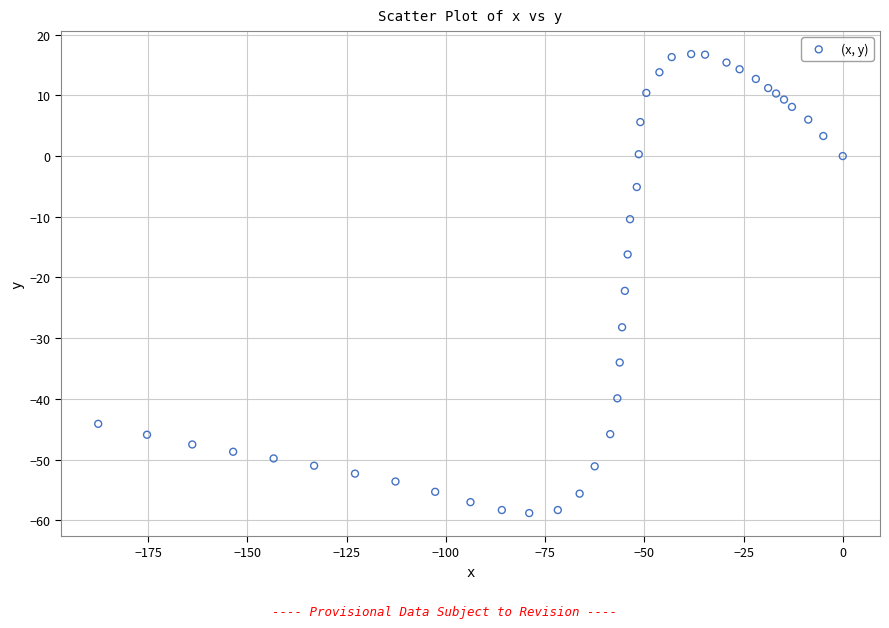

What is the range of X values (max minus min)?

187.6